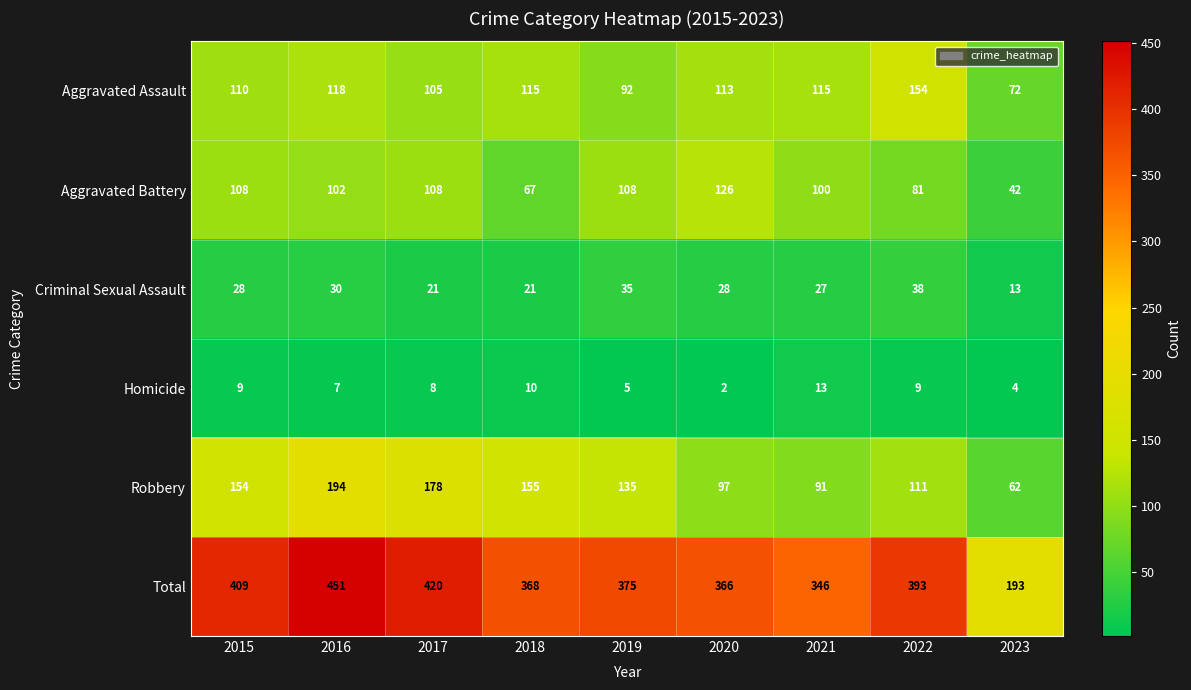

At which category does the chart reach its minimum across all series?

2020